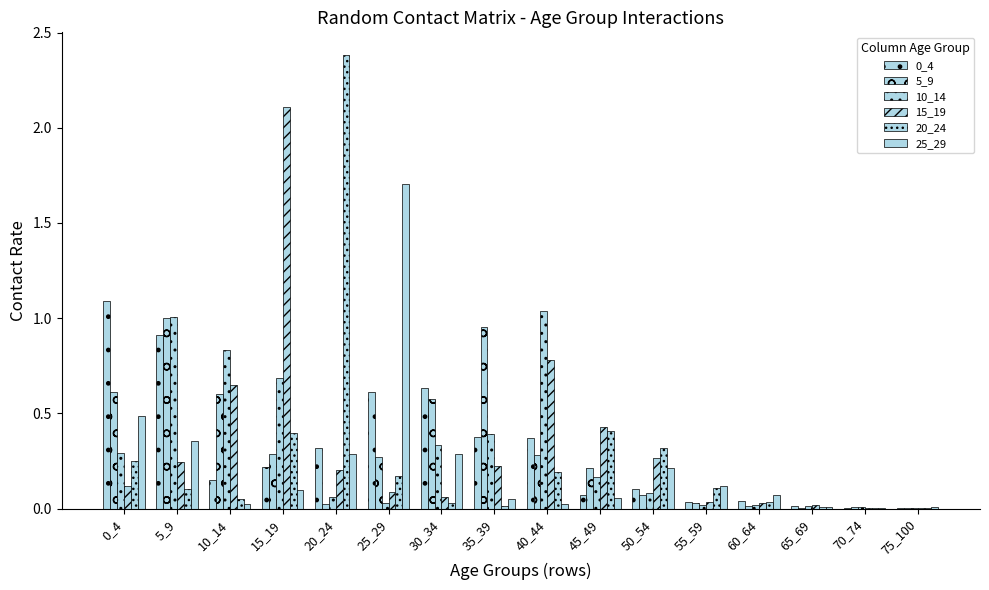

Which series has the largest total across all categories?

15_19